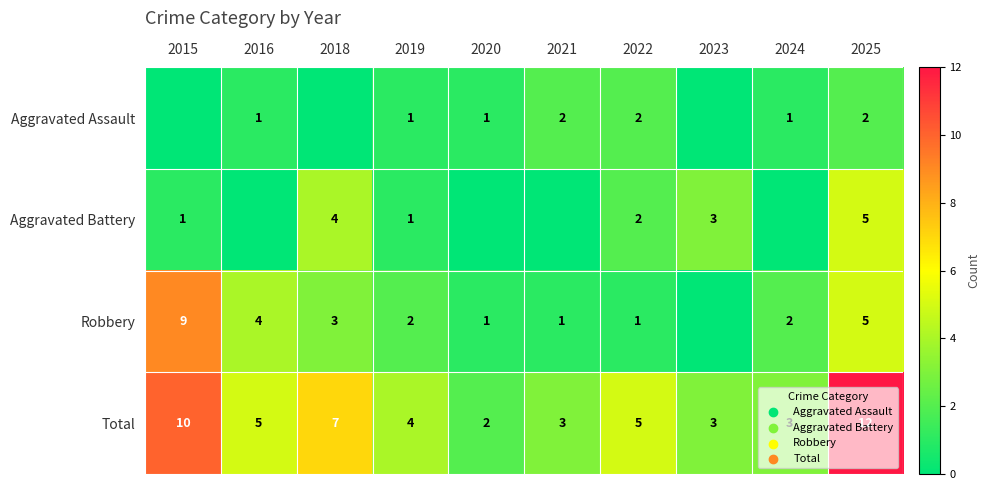

What is the sum of the Robbery values at 2025 and 2015?

14